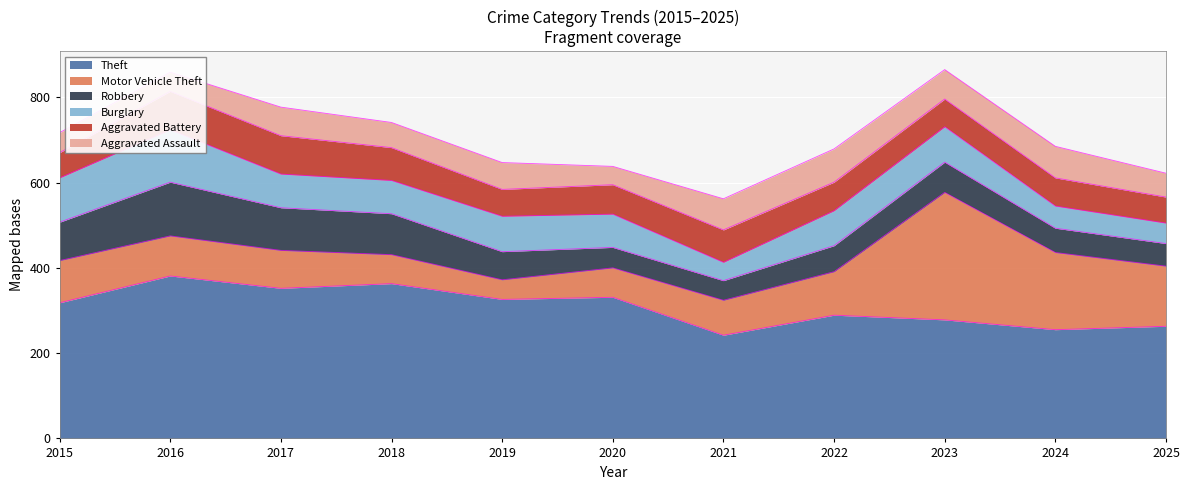

At which category does Motor Vehicle Theft reach its first local valley?

2019